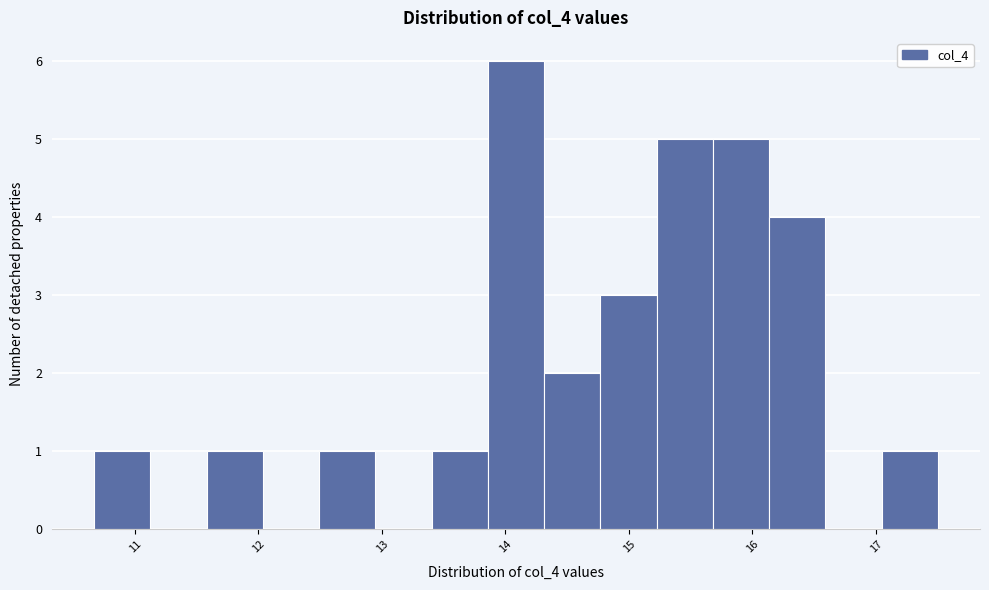

Which range on the x-axis has the tallest bar?

13.9 to 14.3